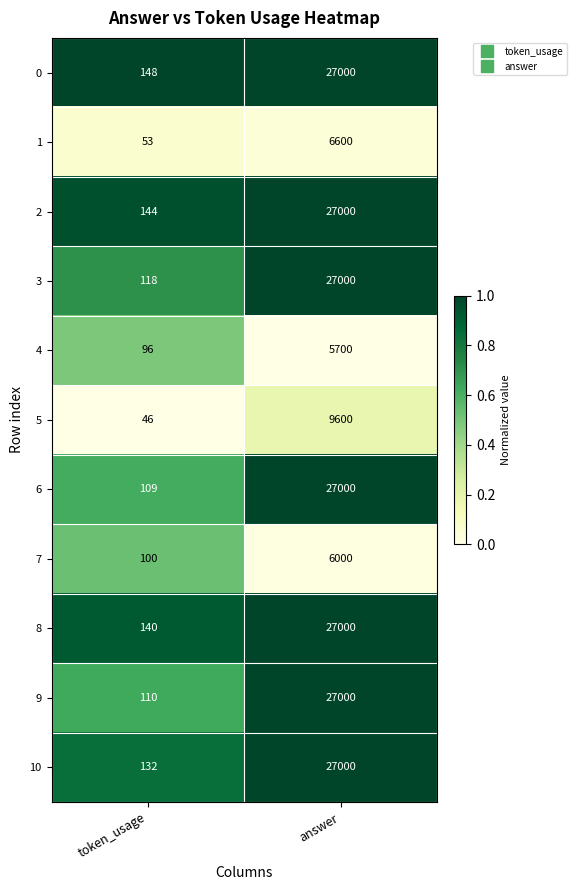

Which series has the largest total across all categories?

0